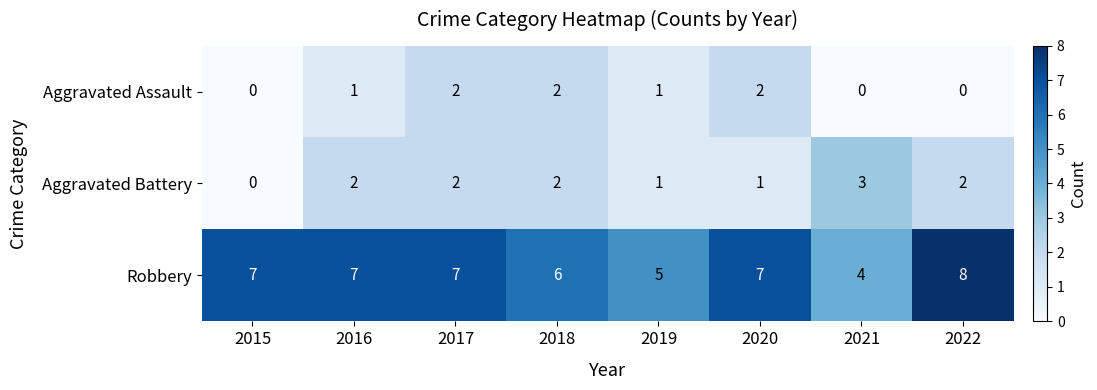

At which category does the chart reach its peak across all series?

2022